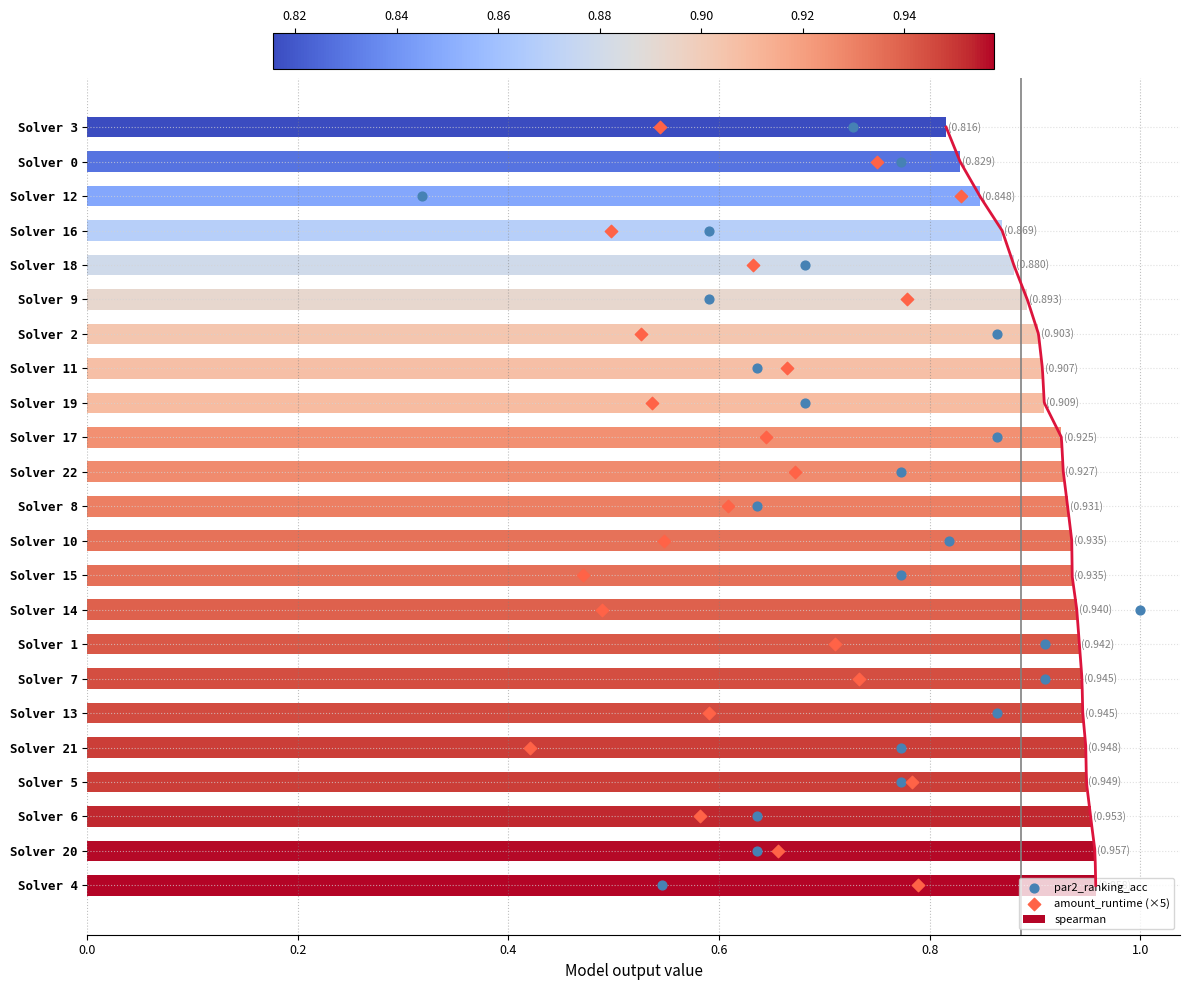

Count the spearman values in the range 0 to 1.

23